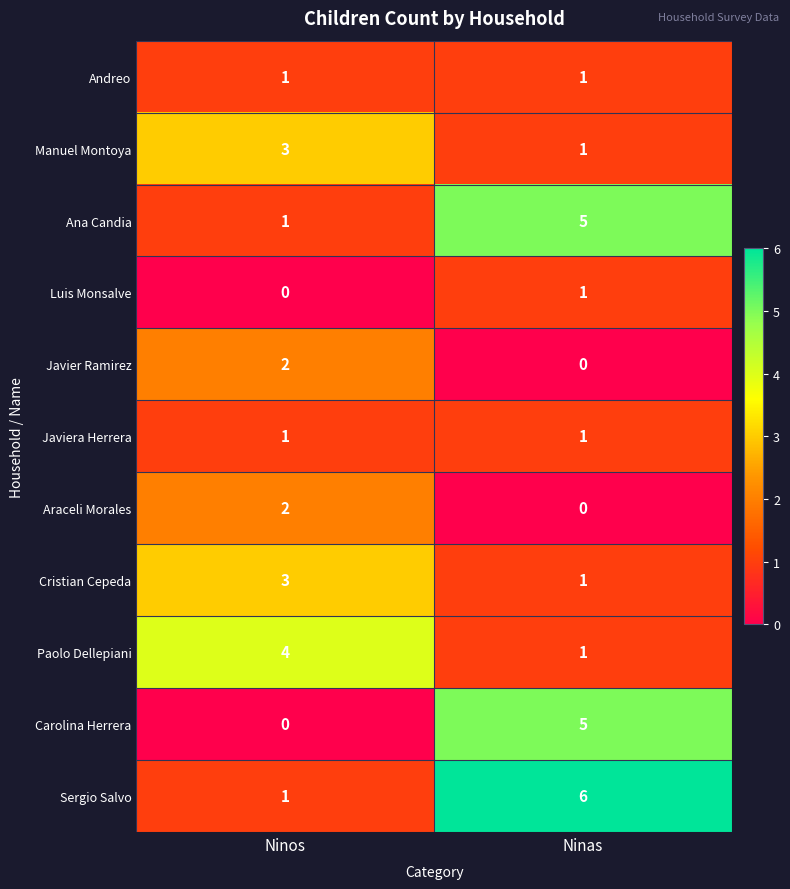

What is the difference between the highest and lowest values at Ninas?

6